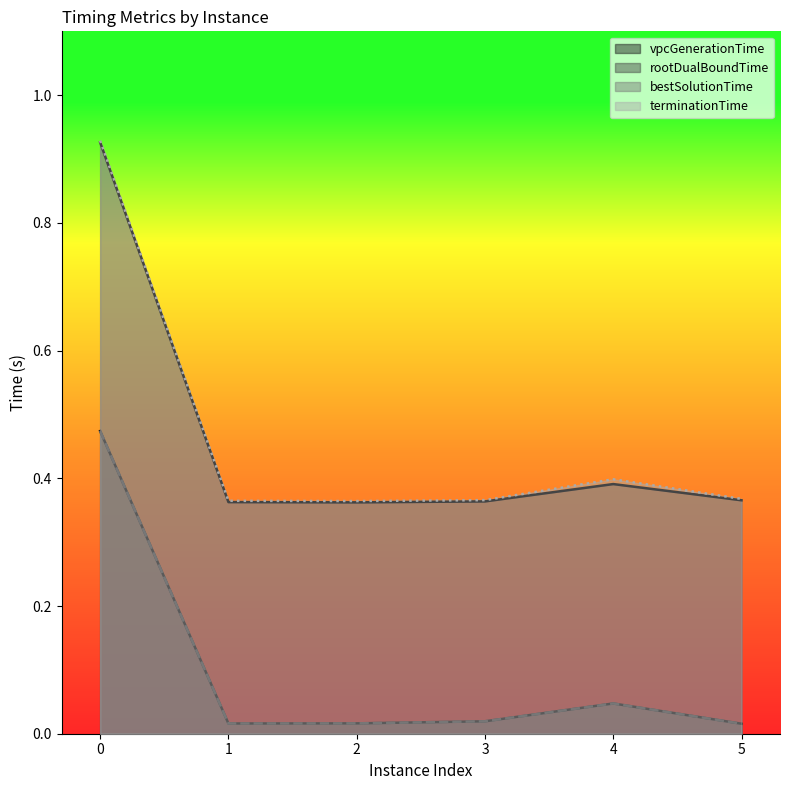

True or false: terminationTime and rootDualBoundTime cross at least once.

False